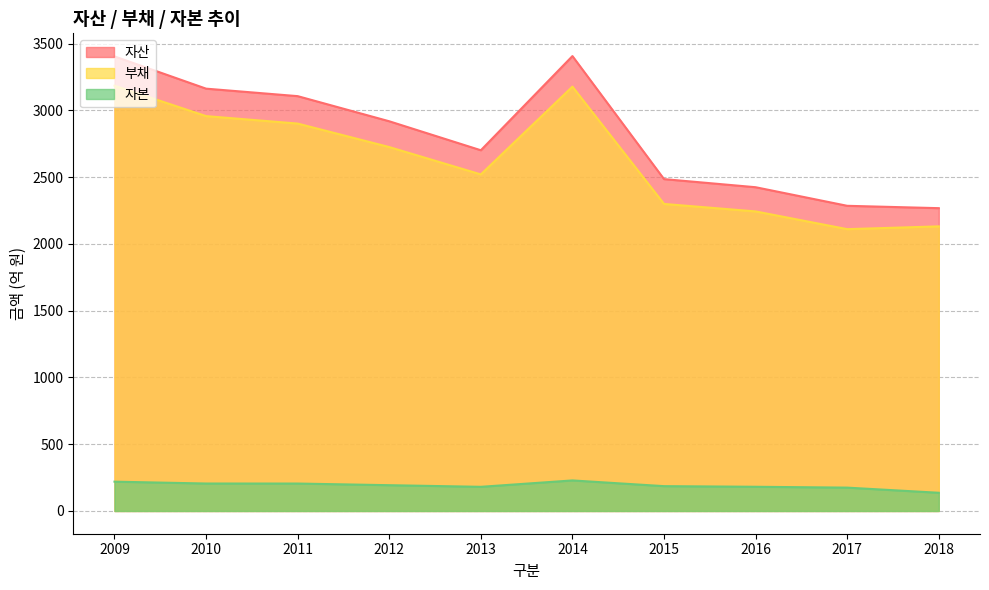

What is the sum of all 자본 values?

1911.9